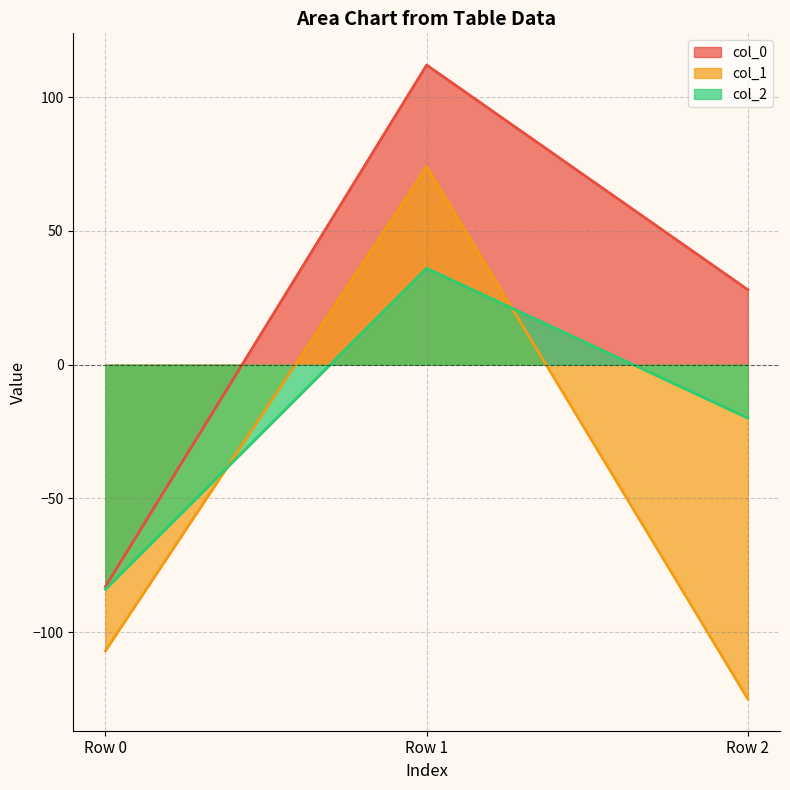

Which series changed the most between Row 0 and Row 2?

col_0